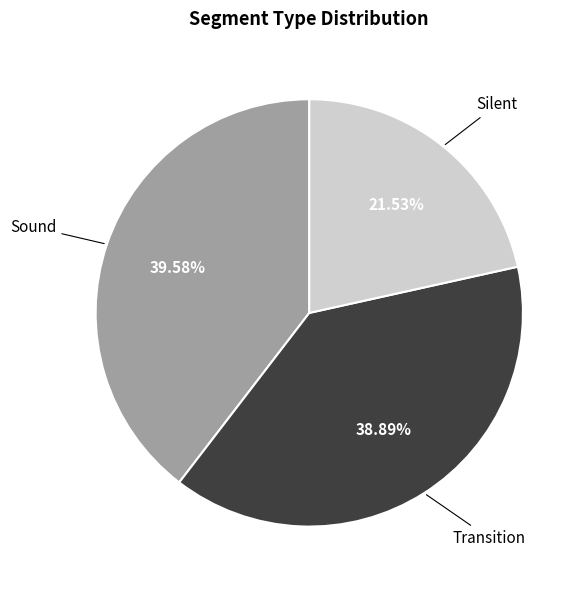

What percentage do Silent and Sound together represent?

61.1%